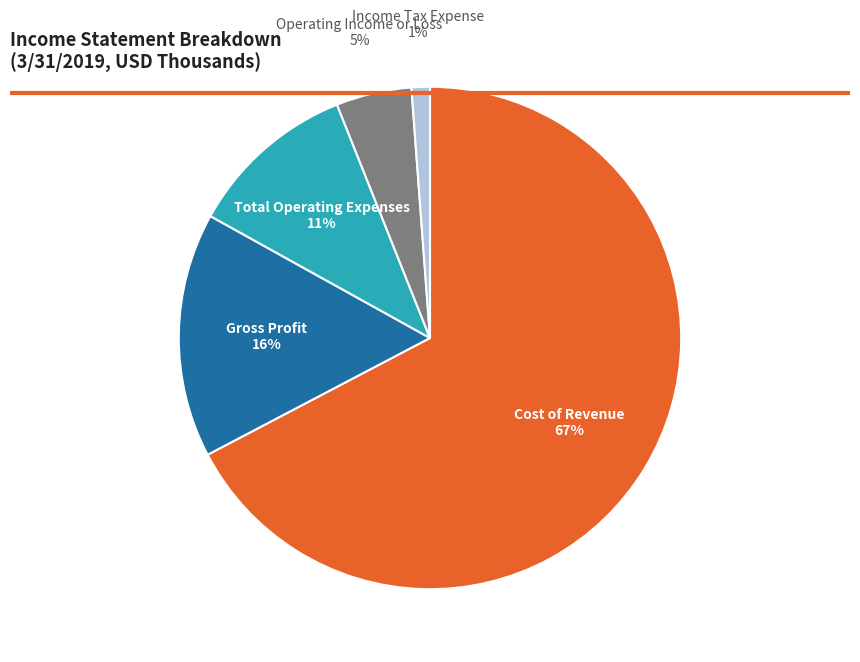

The Income Tax Expense slice represents 1% of the pie. True or false?

True